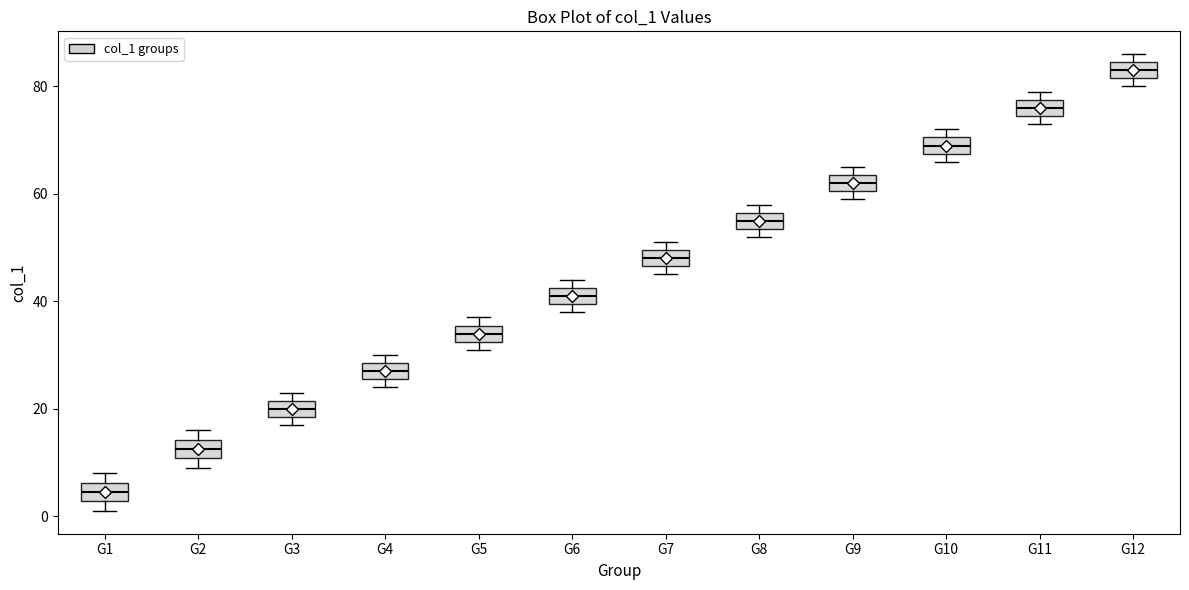

Reading left to right, read every box against the y-axis: the position of its median line, the range the box covers, and the ends of its whiskers. The values are not printed on the chart, so give them approximately, as read against the axis.

G1: median 4, box 2 to 6, whiskers 2 (just below the box's lower edge) to 8
G2: median 12, box 10 to 14, whiskers 10 (just below the box's lower edge) to 16
G3: median 20, box 18 to 22, whiskers 18 (just below the box's lower edge) to 24
G4: median 28 (inside the box), box 26 to 28, whiskers 24 to 30
G5: median 34, box 32 to 36, whiskers 32 (just below the box's lower edge) to 38
G6: median 42 (inside the box), box 40 to 42, whiskers 38 to 44
G7: median 48, box 46 to 50, whiskers 46 (just below the box's lower edge) to 52
G8: median 56 (inside the box), box 54 to 56, whiskers 52 to 58
G9: median 62, box 60 to 64, whiskers 60 (just below the box's lower edge) to 66
G10: median 70 (inside the box), box 68 to 70, whiskers 66 to 72
G11: median 76, box 74 to 78, whiskers 74 (just below the box's lower edge) to 80
G12: median 84 (inside the box), box 82 to 84, whiskers 80 to 86